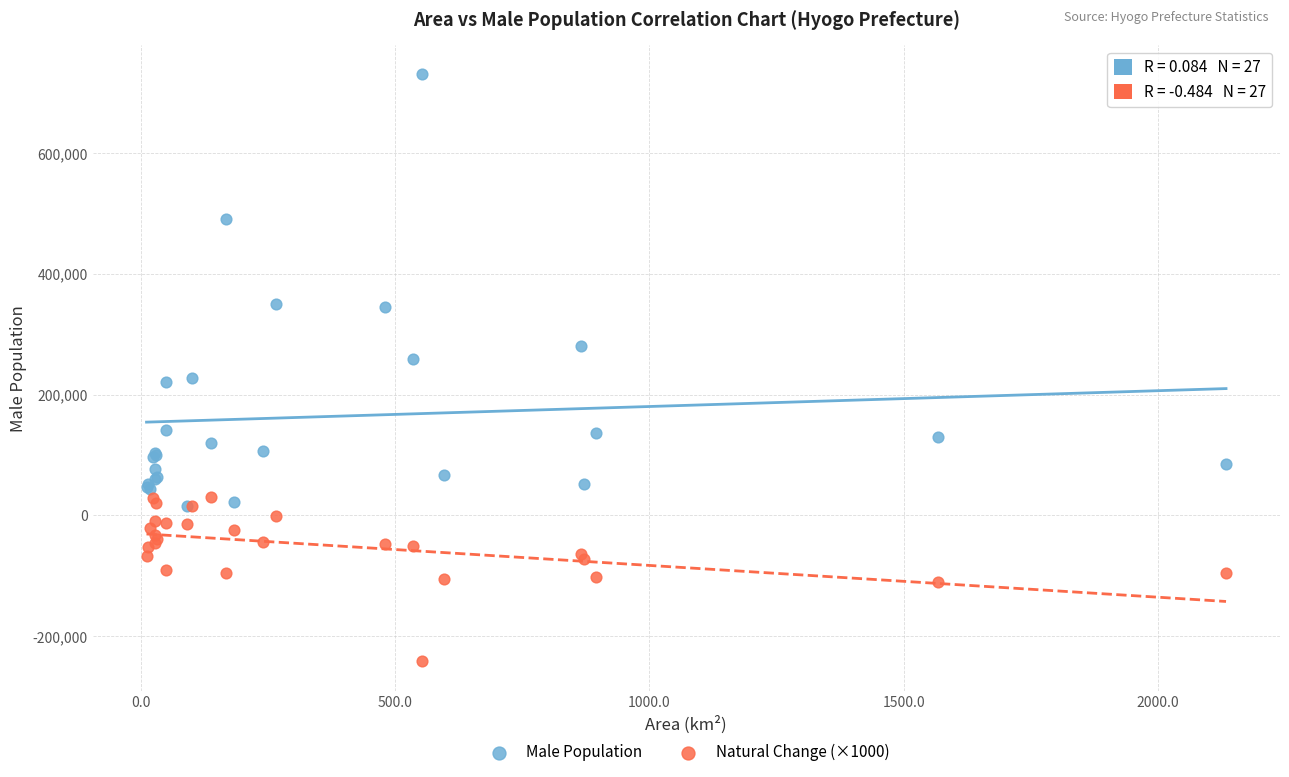

What are all the series names shown in the legend?

Male Population, Natural Change (×1000)